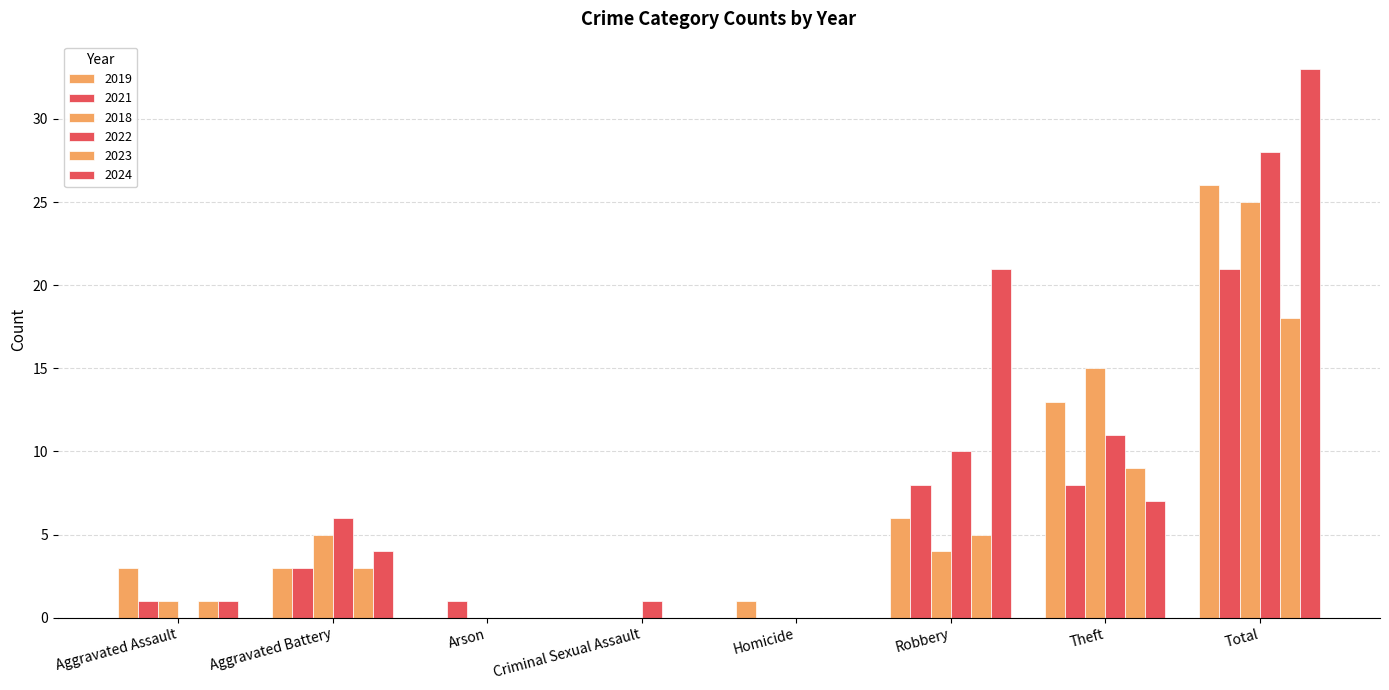

At which category does the chart reach its peak across all series?

Total